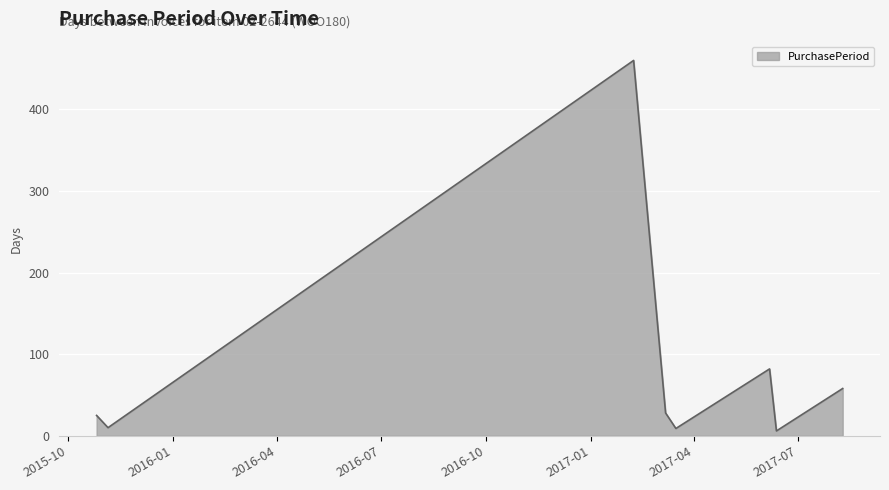

True or false: the data has more than 0 interior local peaks.

True